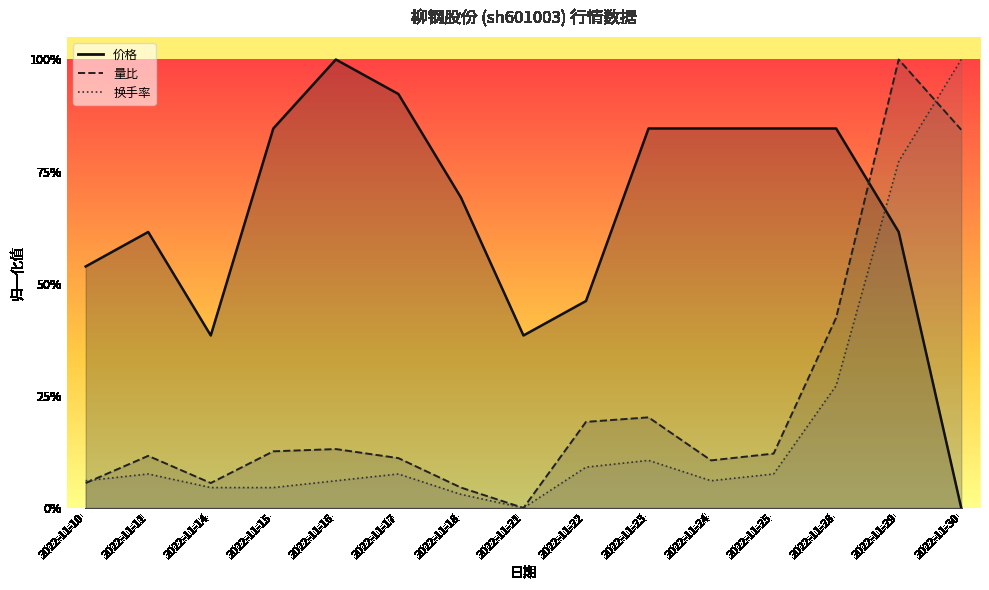

Where is 换手率 nearest to the value 0?

2022-11-21